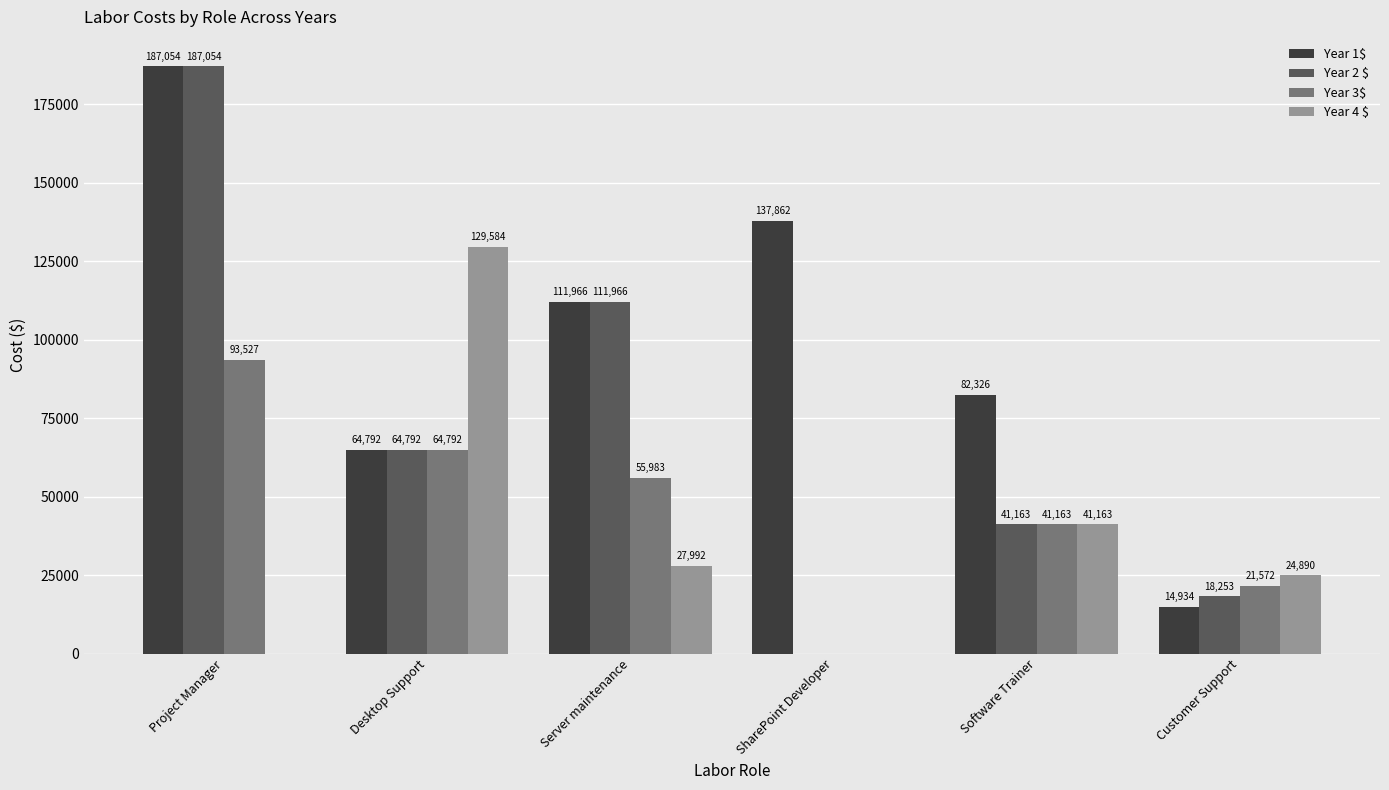

What value does the Year 3$ series have at Software Trainer?

41163.2